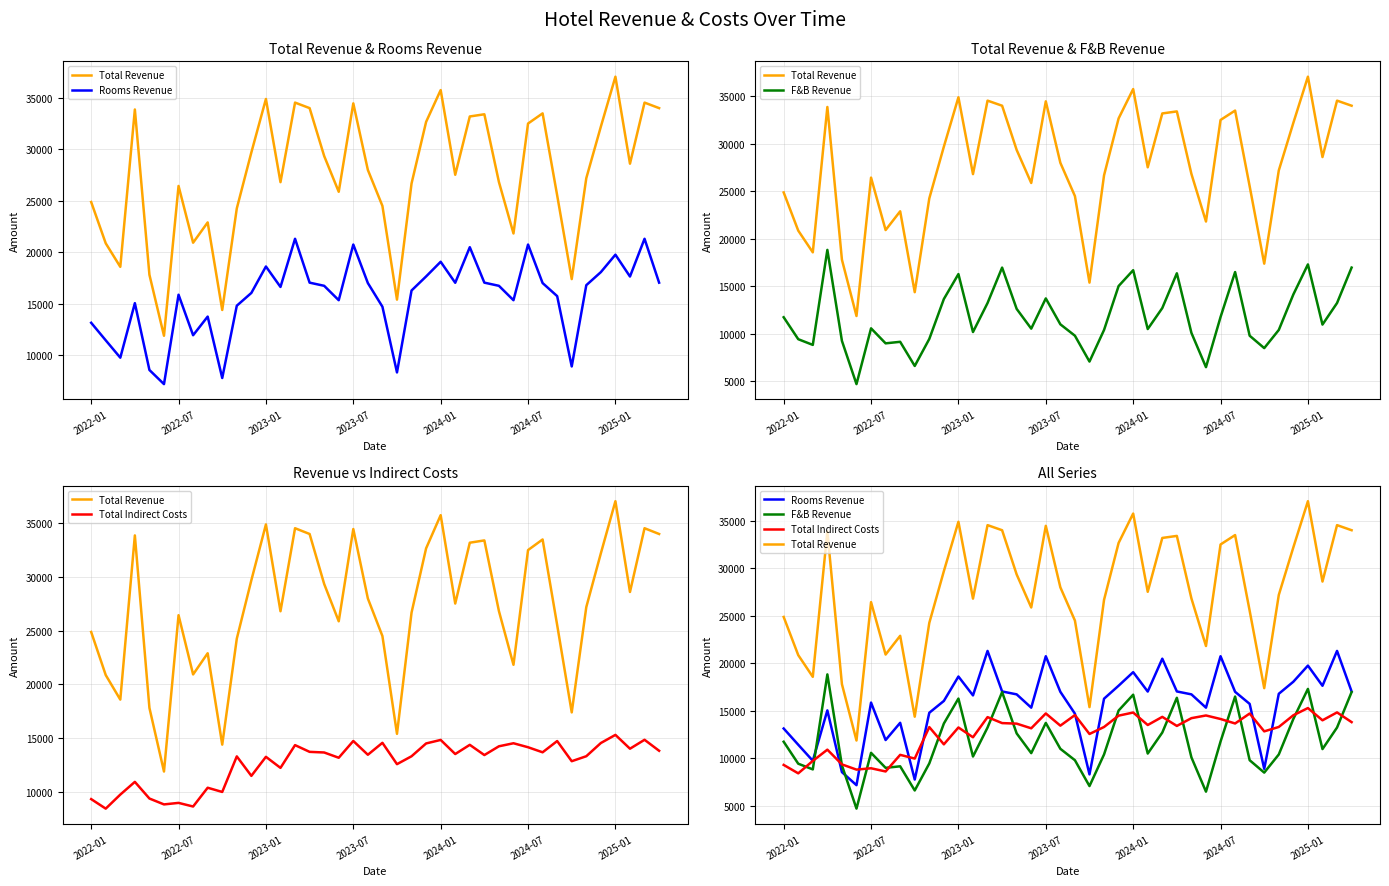

What is the difference between the Total Indirect Costs values at 10 and 28?

941.0